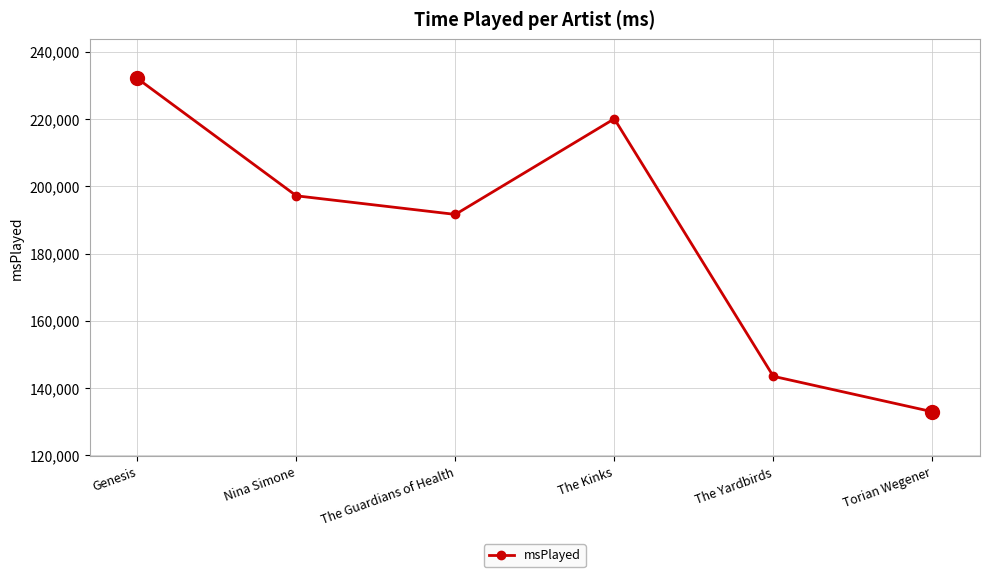

At which label does the data first exceed 197166?

Genesis